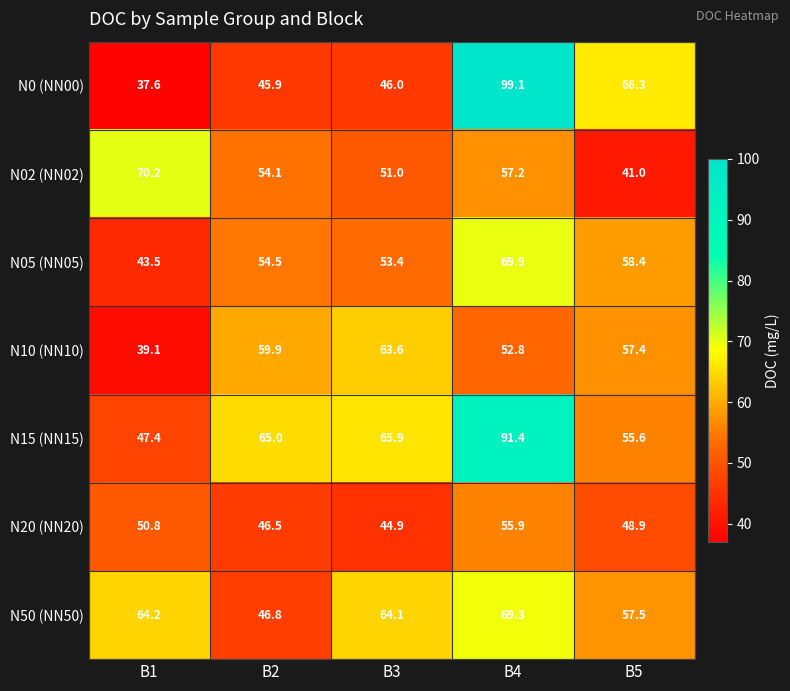

Which series has the largest range (max minus min)?

N0 (NN00)